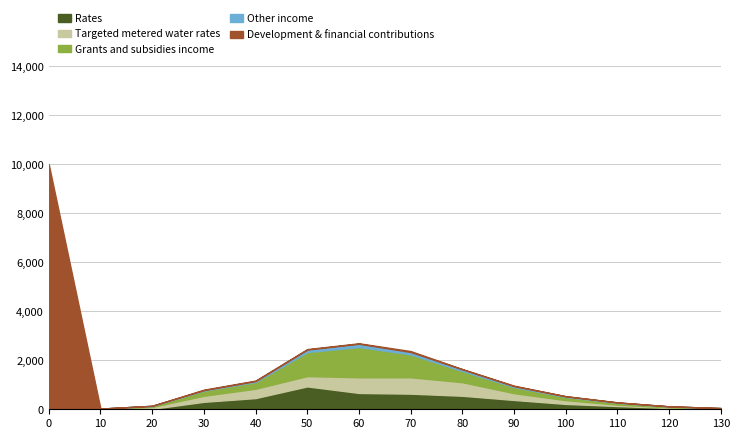

Reading left to right, extract all data points from this chart.

Rates: 0	9	19	305	457	934	667	638	552	381	219	133	57	19
Targeted metered water rates: 0	0	76	247	381	419	638	667	552	276	152	57	19	9
Grants and subsidies income: 0	19	38	209	276	981	1239	934	457	247	133	76	38	19
Other income: 0	0	9	19	38	103	130	98	70	40	23	14	6	2
Development & financial contributions: 10000	0	0	19	19	19	19	38	9	19	9	0	0	0